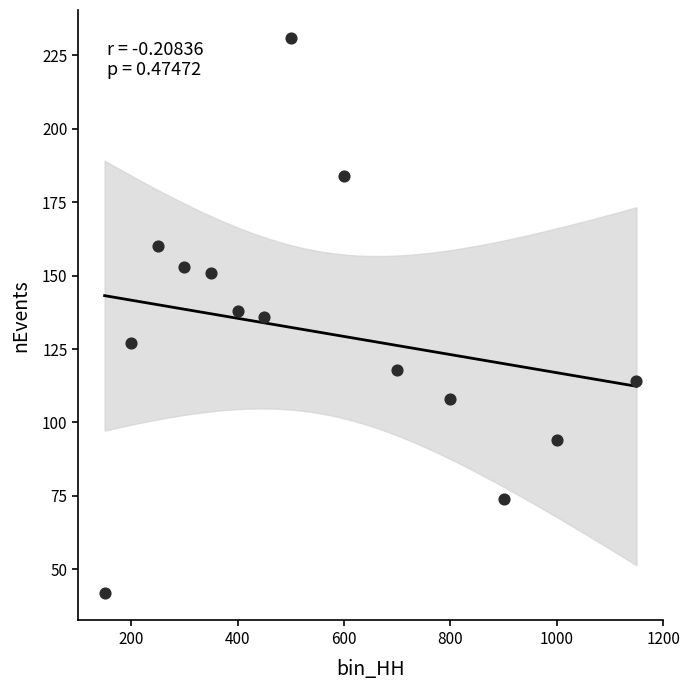

What is the range of Y values (max minus min)?

189